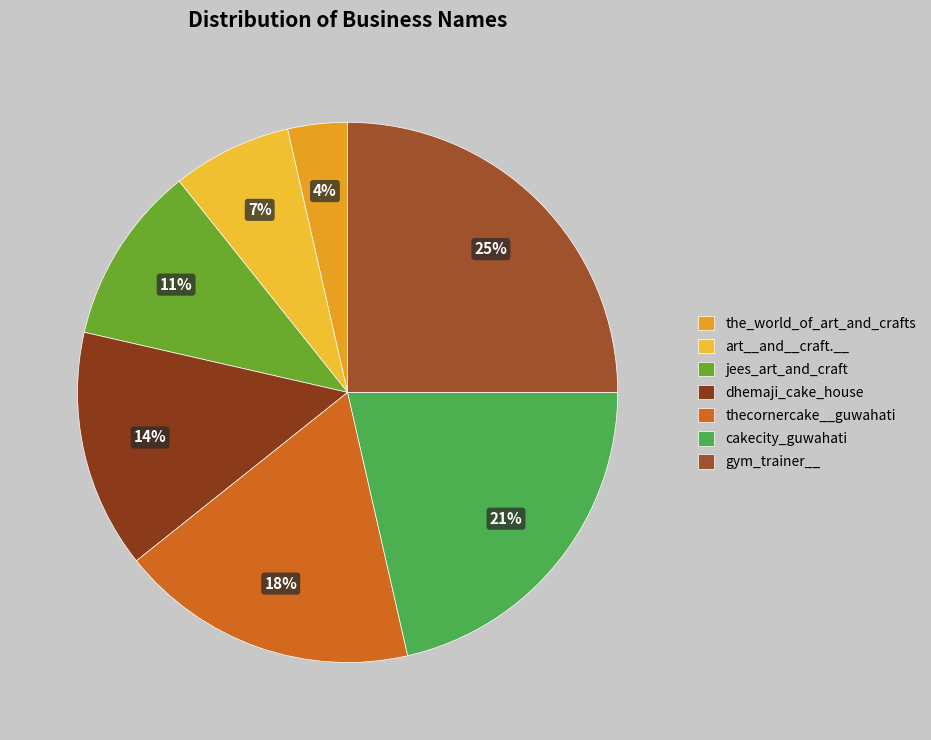

What is the smallest slice in the pie chart?

the_world_of_art_and_crafts